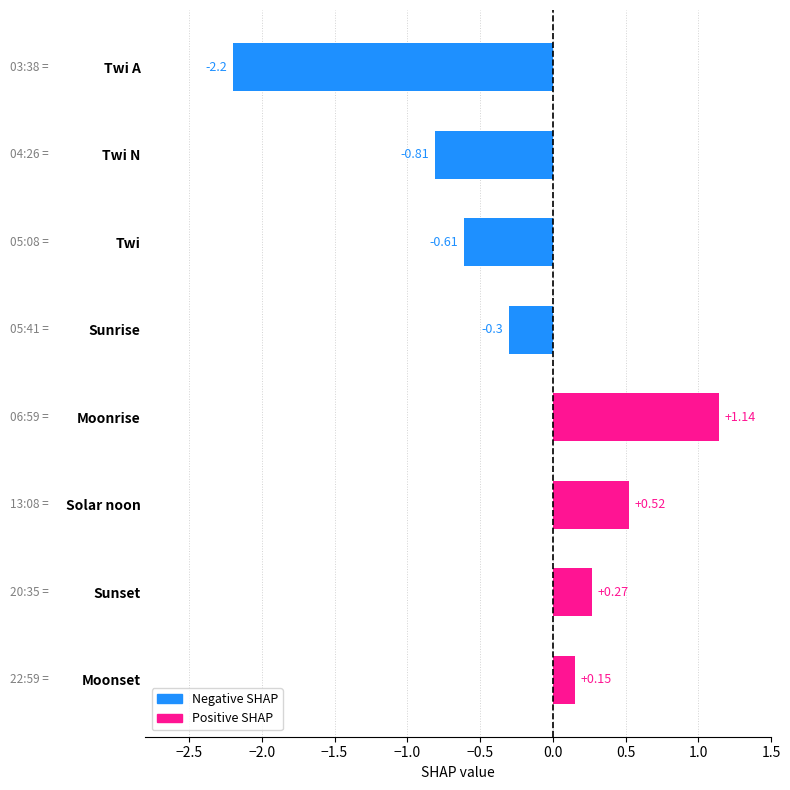

Where is the data nearest to the value 0?

Moonset